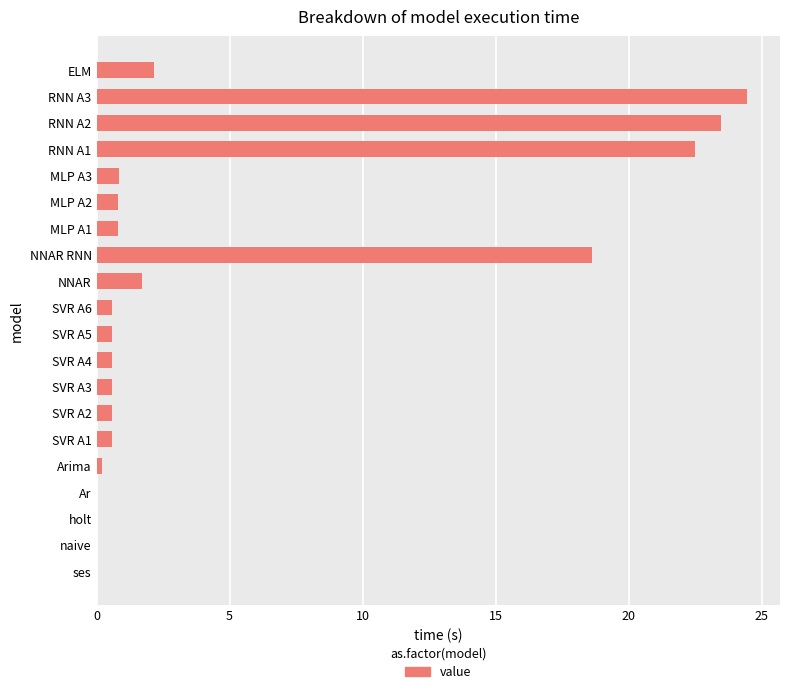

What is the maximum value shown in the chart?

24.5